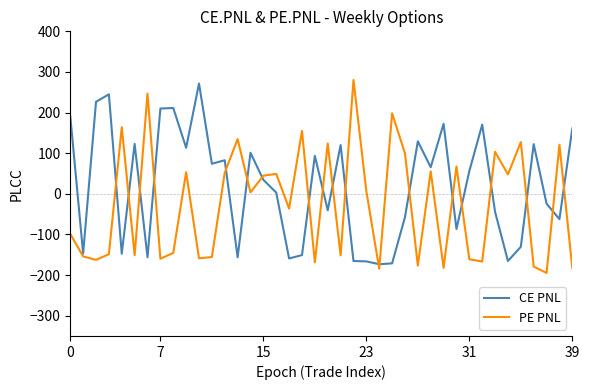

What is the greatest value displayed?

280.1